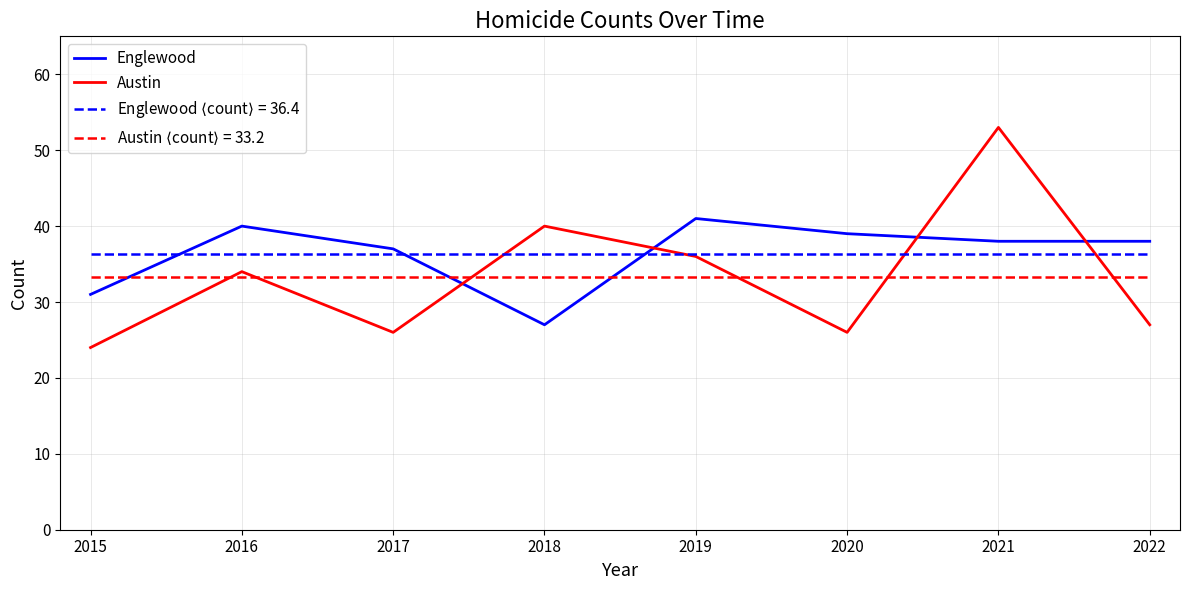

What is the spread (max minus min) of values at 2017?

11.0